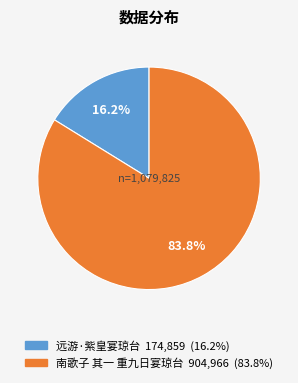

To the nearest percent, what is the difference between the 远游·紫皇宴琼台 and 南歌子 其一 重九日宴琼台 slice percentages?

68%